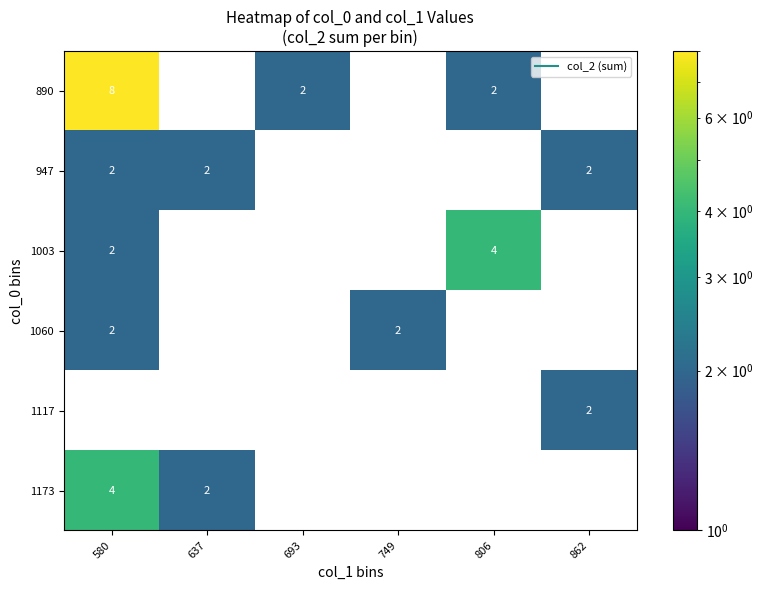

What is the maximum value shown in the chart?

8.0